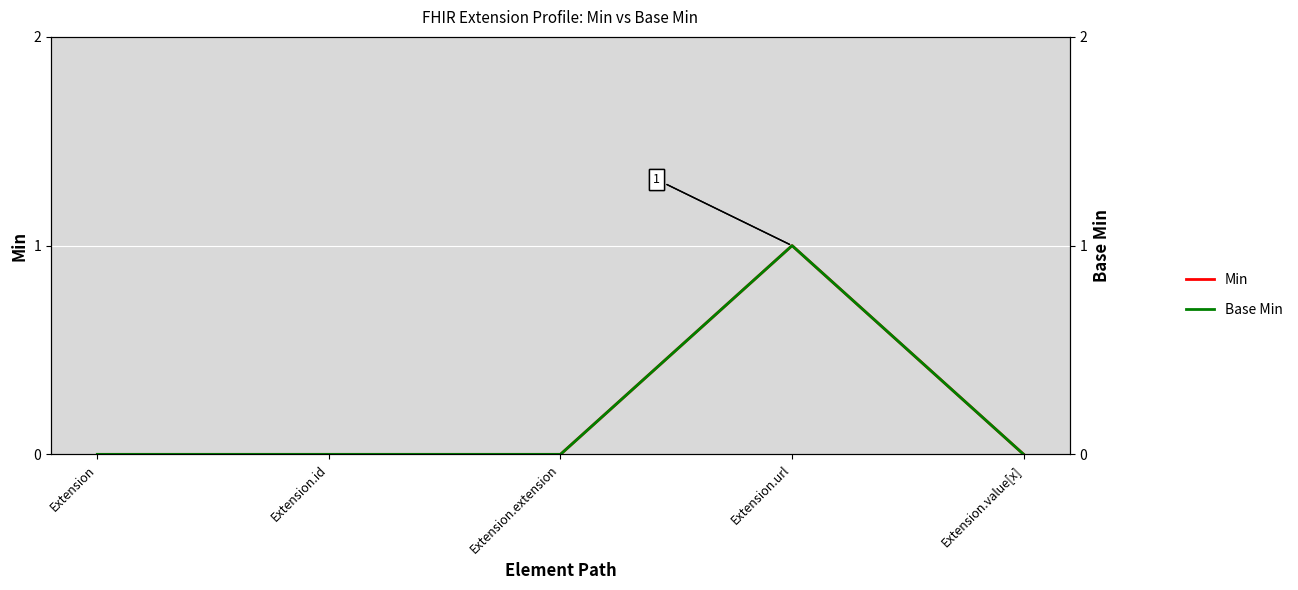

What is the label of the 3rd point from the right?

Extension.extension